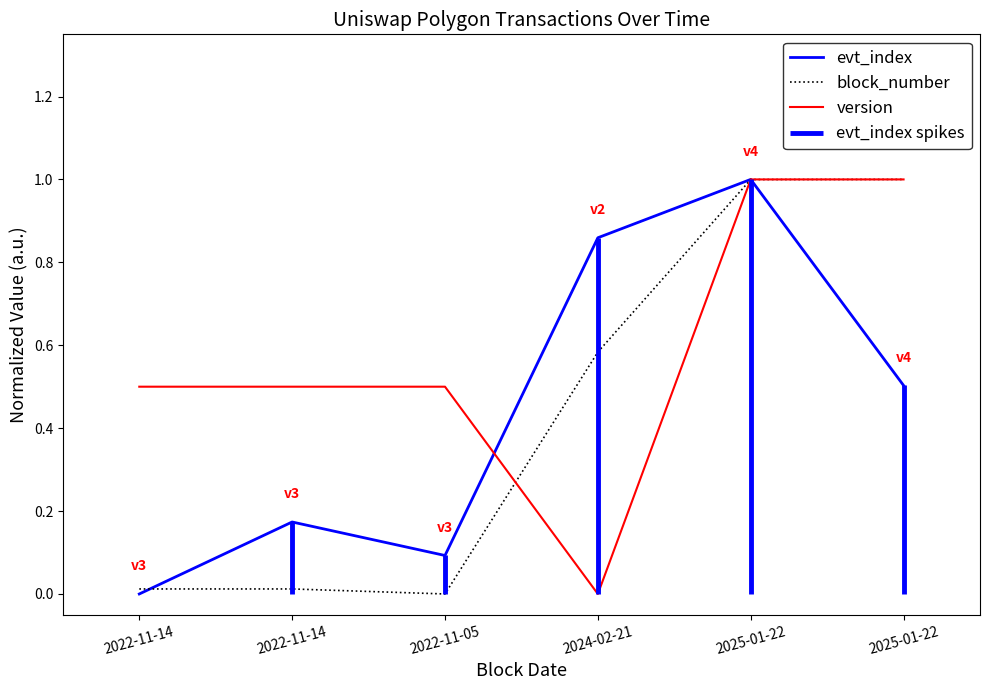

Between 2022-11-14 and 2022-11-05, which is larger?

2022-11-05